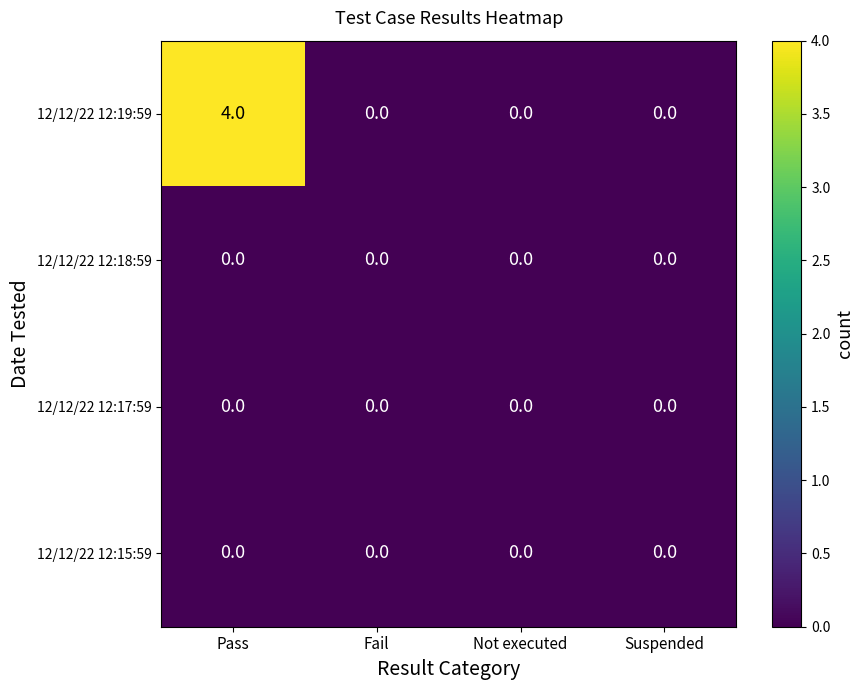

What is the greatest value displayed?

4